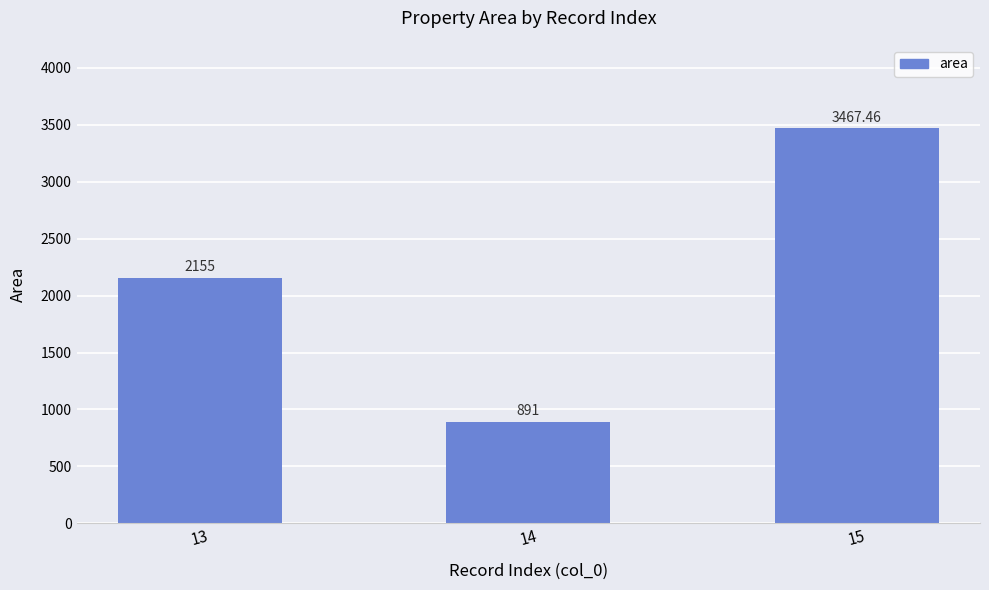

Reading left to right, extract all data points from this chart.

2155.0	891.0	3467.5